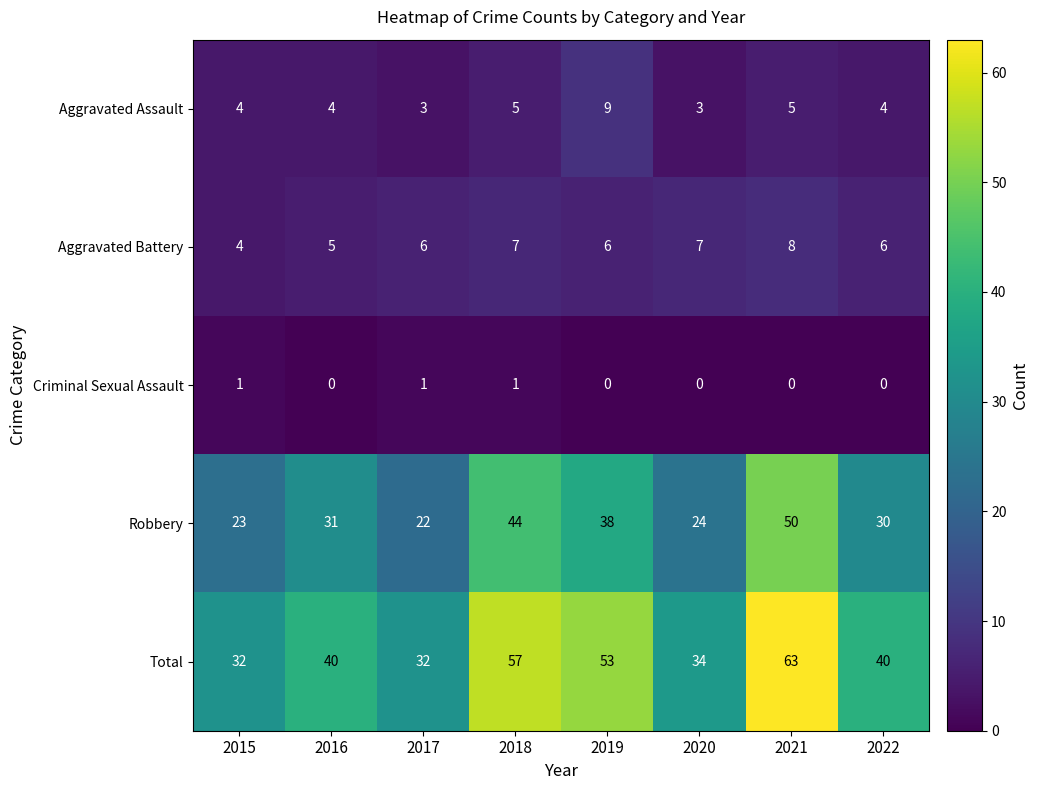

The Criminal Sexual Assault series shows 1 at 2017. True or false?

True